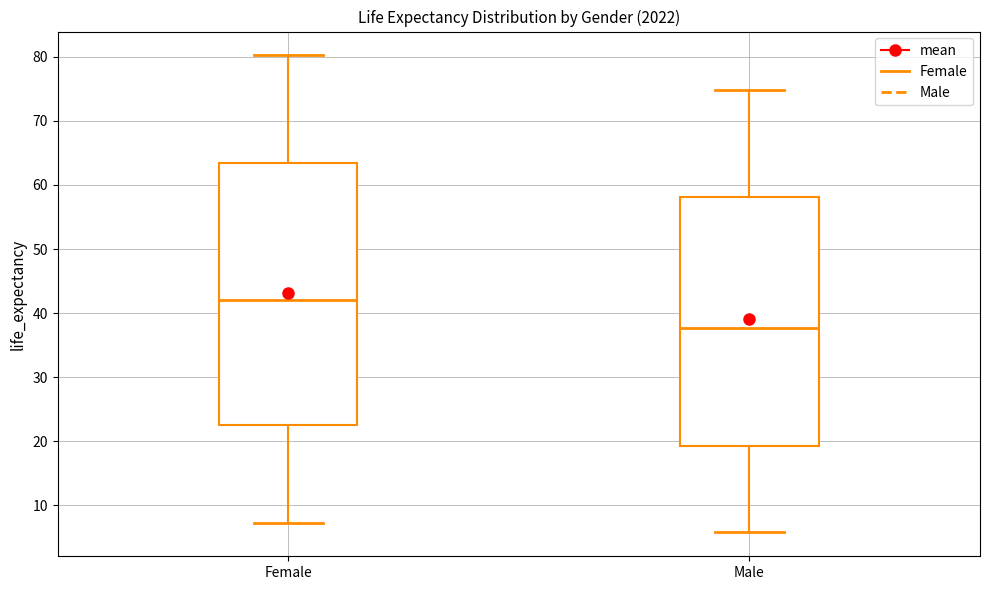

Where does the upper whisker of the box for Female end on the y-axis? The values are not printed on the chart, so give them approximately, as read against the axis.

80